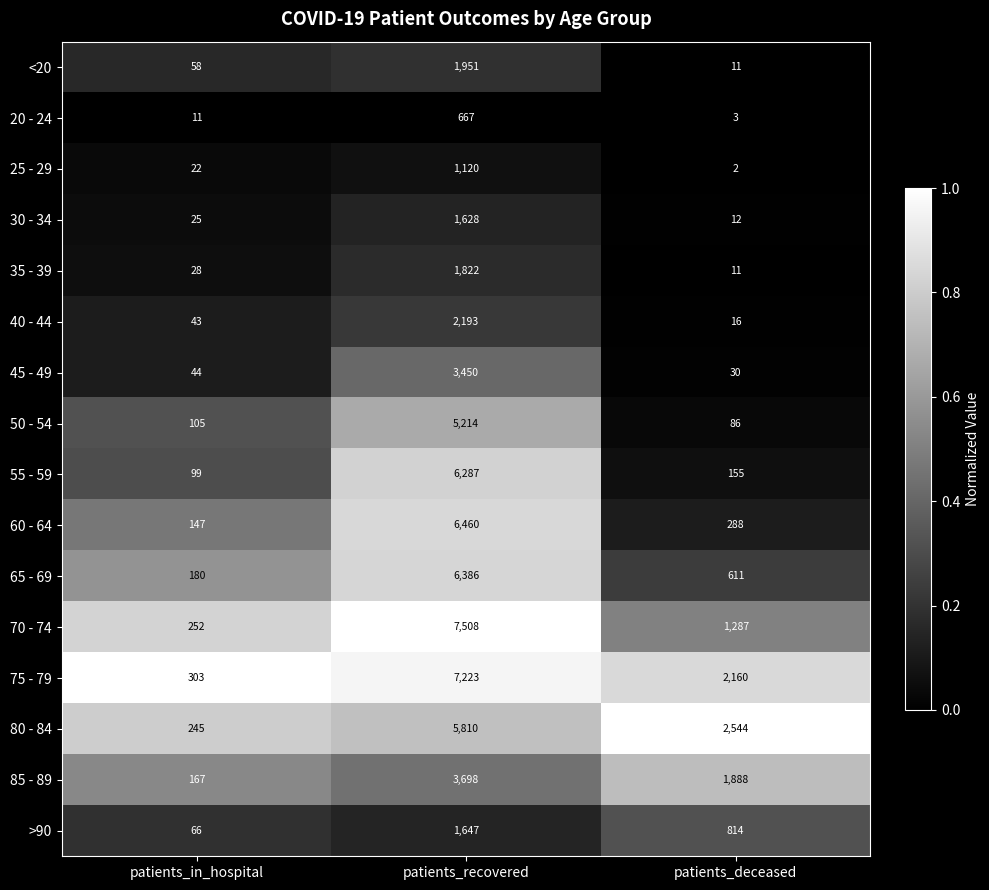

Rank the series by their maximum value, from lowest to highest.

20 - 24, 25 - 29, 30 - 34, >90, 35 - 39, <20, 40 - 44, 45 - 49, 85 - 89, 50 - 54, 80 - 84, 55 - 59, 65 - 69, 60 - 64, 75 - 79, 70 - 74